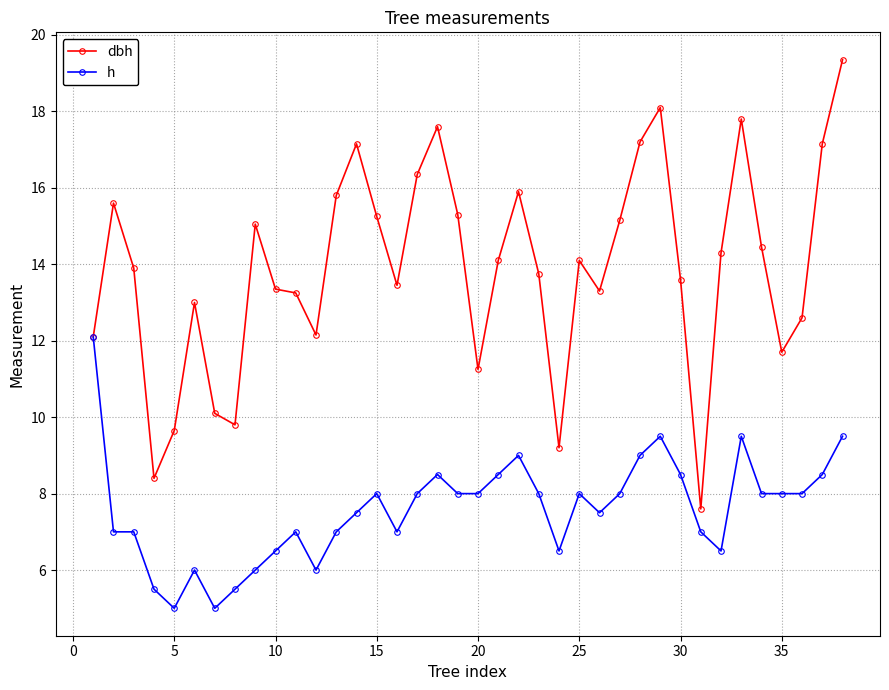

What is the value of the h point at the 26th from the left?

7.5